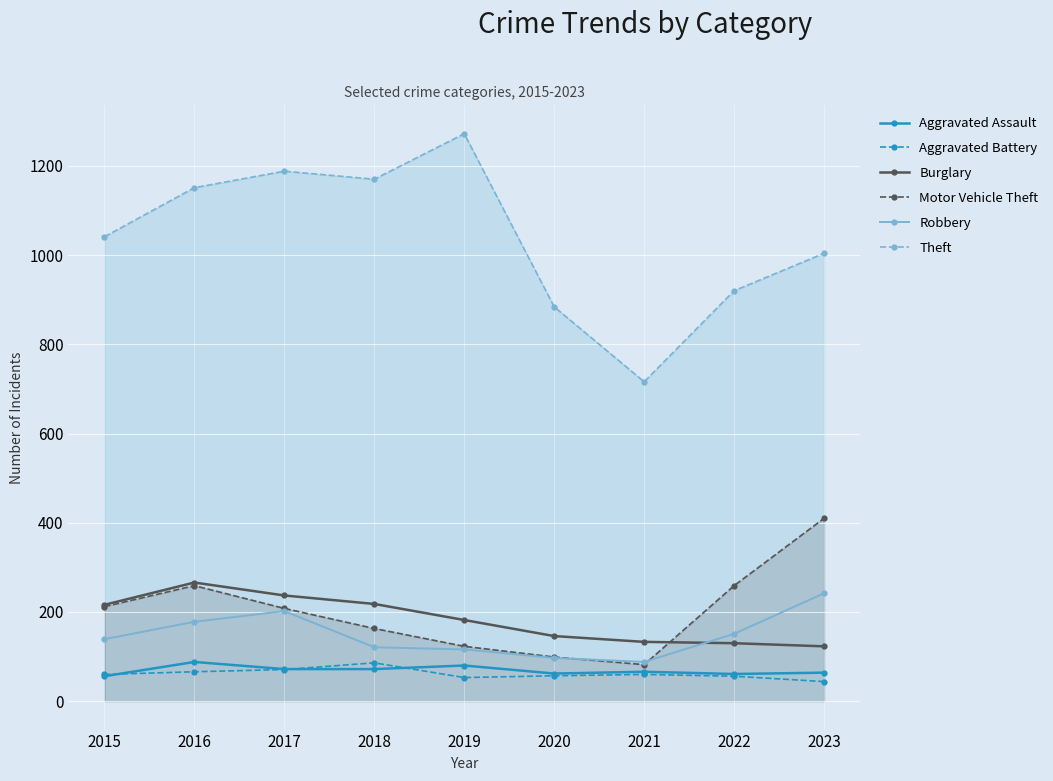

After their last crossing, which series has the higher values: Burglary or Robbery?

Robbery